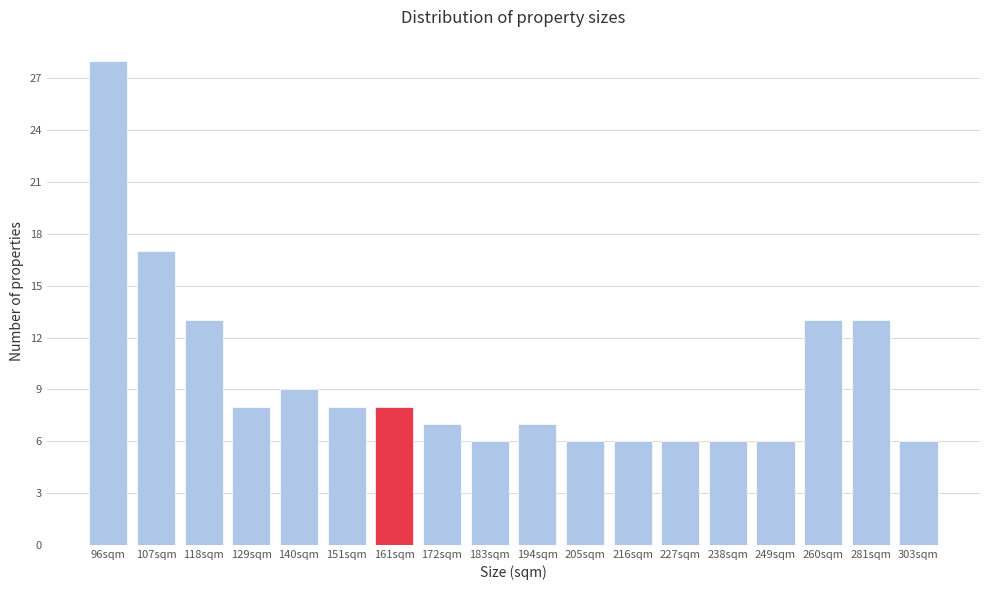

Reading right to left, list all the values displayed in this chart.

6	13	13	6	6	6	6	6	7	6	7	8	8	9	8	13	17	28